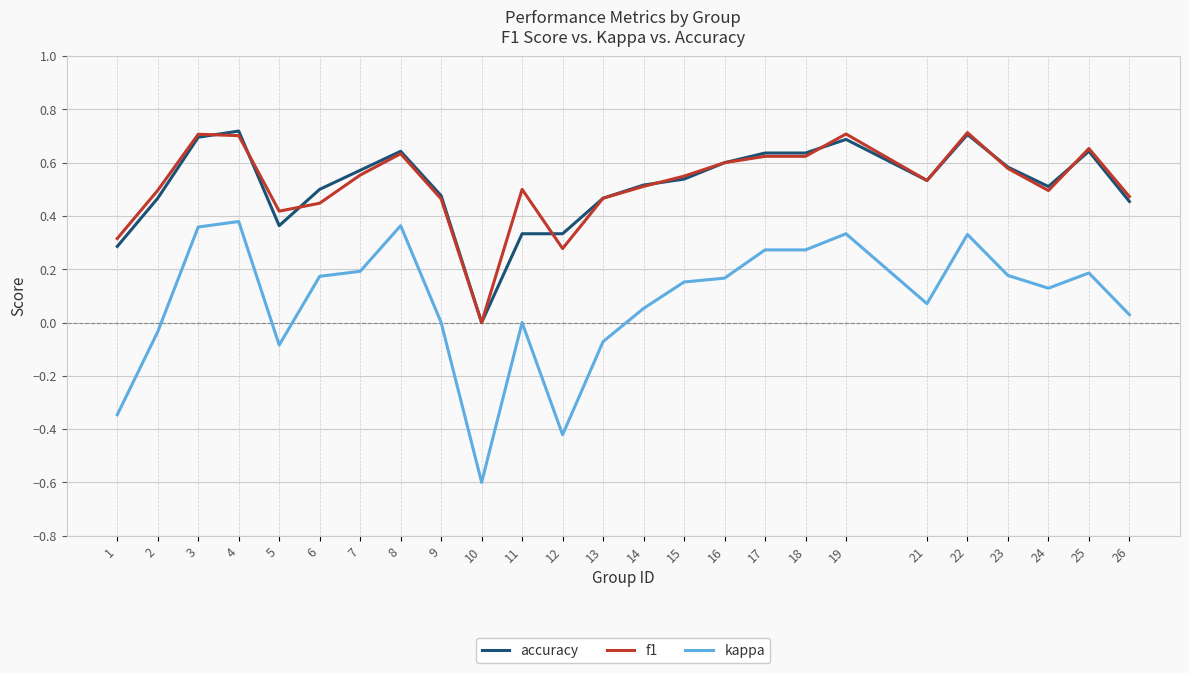

Is the value of f1 at 4 greater than the value of accuracy at 23?

Yes